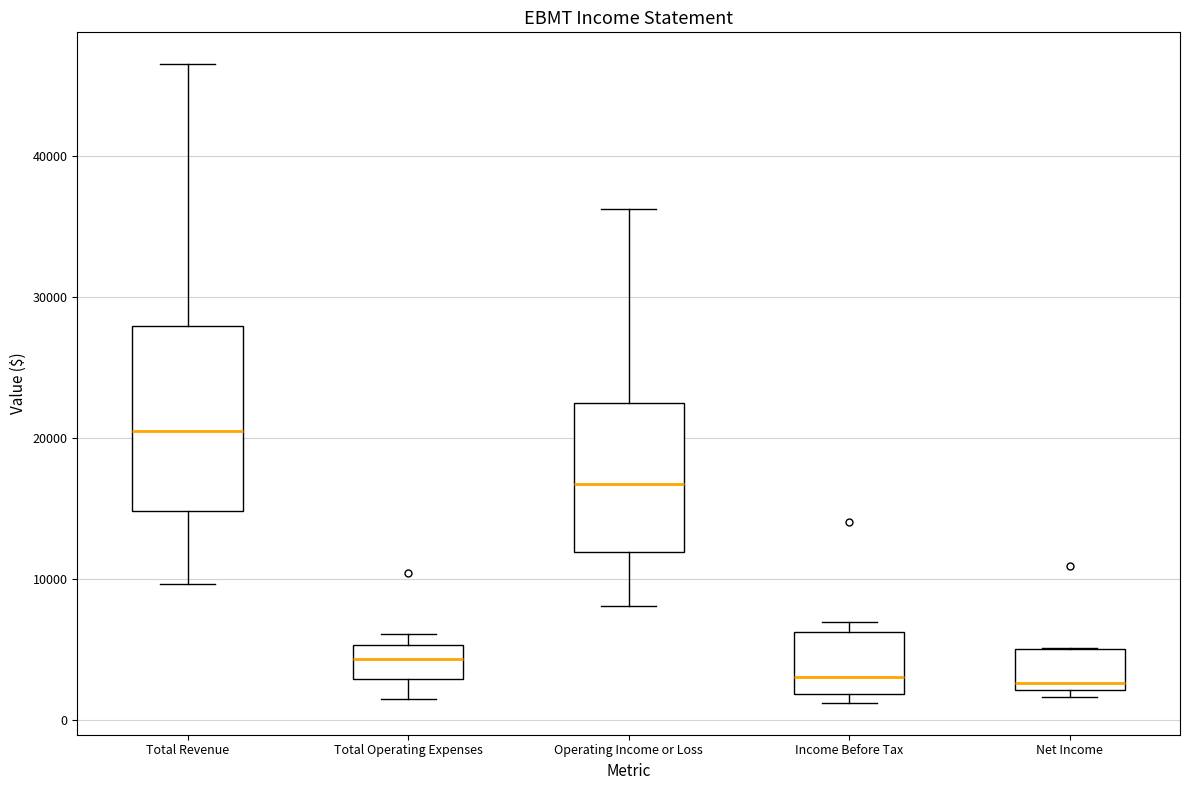

Comparing the boxes themselves (not the whiskers), which one is the tallest?

Total Revenue